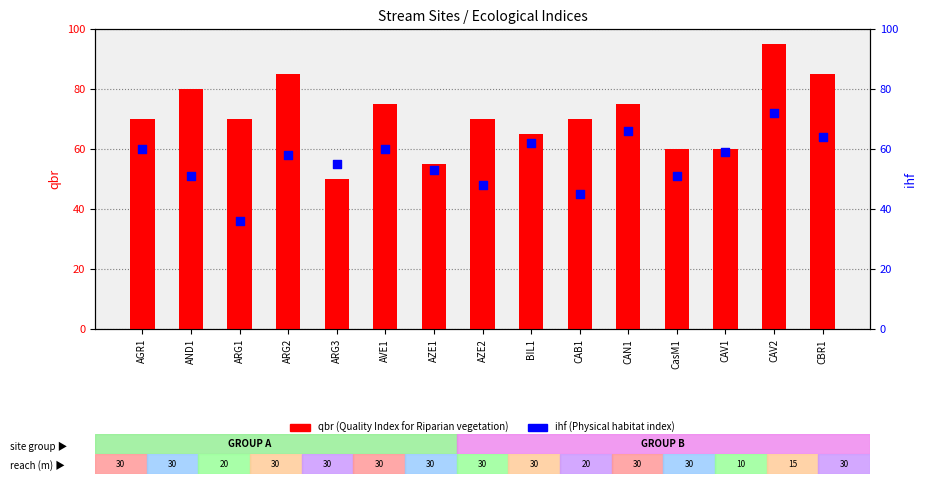

Which series reaches the maximum Y coordinate?

qbr